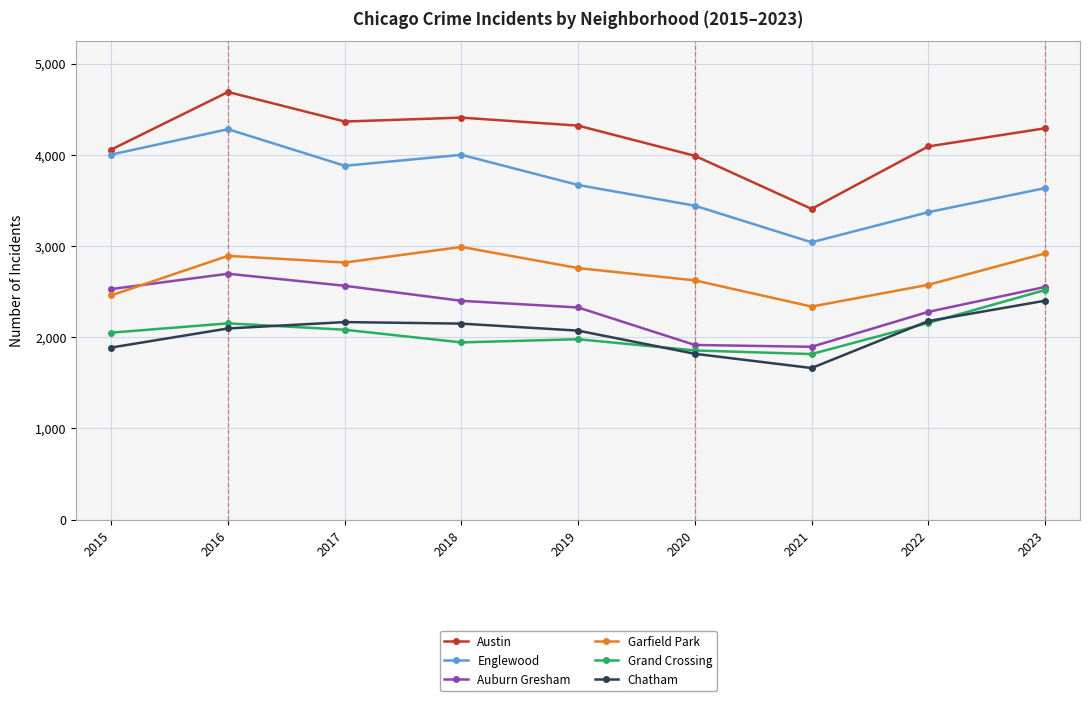

Which label corresponds to the largest value in the chart?

2016